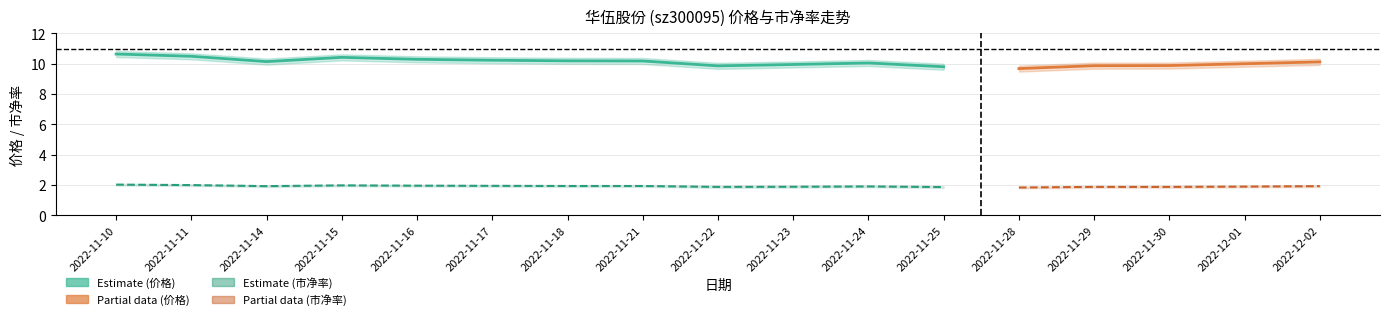

At which category does the chart reach its minimum across all series?

2022-11-28